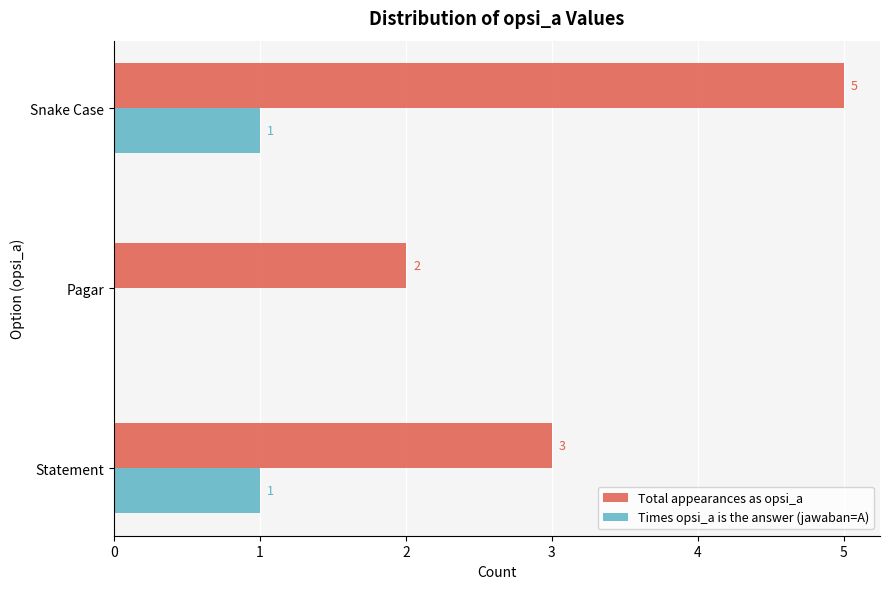

What is the sum of the Total appearances as opsi_a values at Snake Case and Pagar?

7